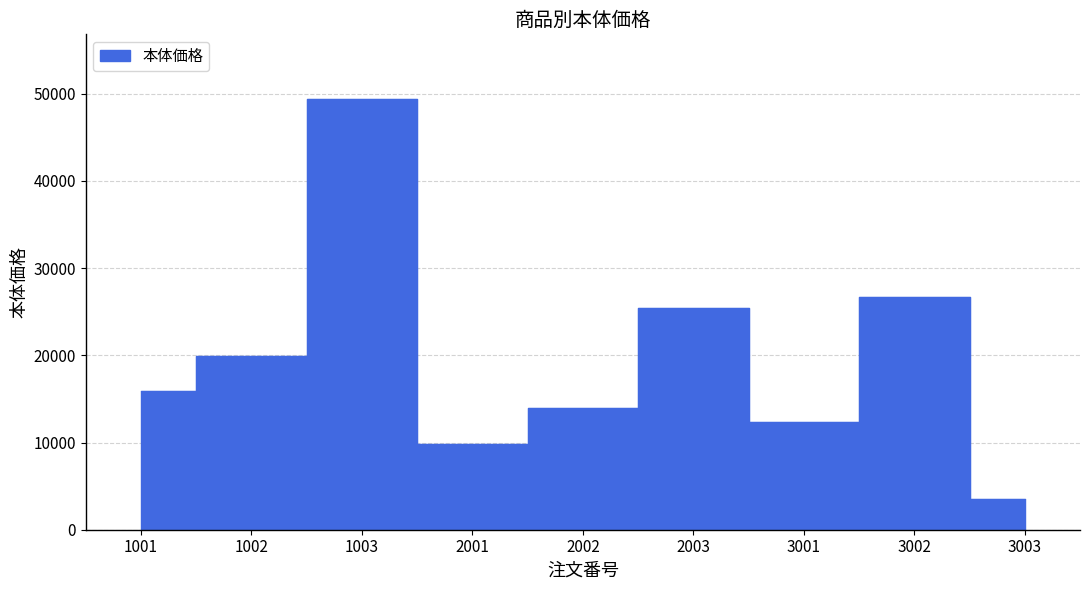

What is the change in value from 1003 to 2003?

-24000